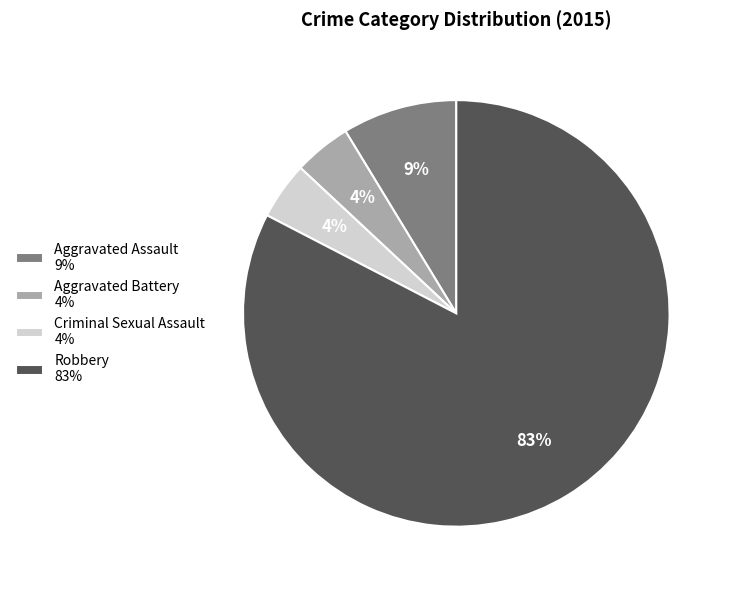

To the nearest percent, what portion does Aggravated Battery 4% represent?

4%